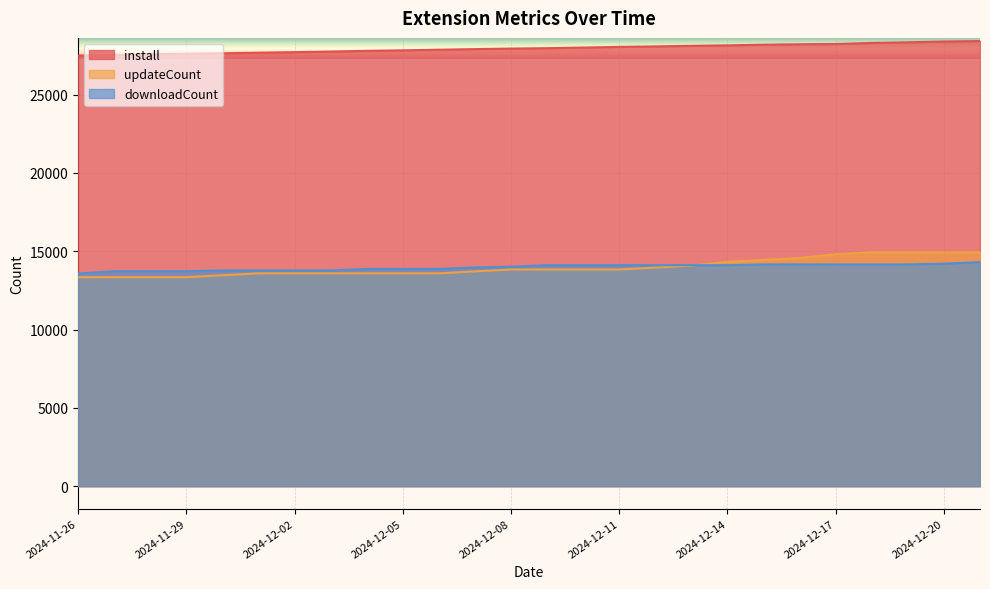

What is the label of the 6th point from the right?

2024-12-16